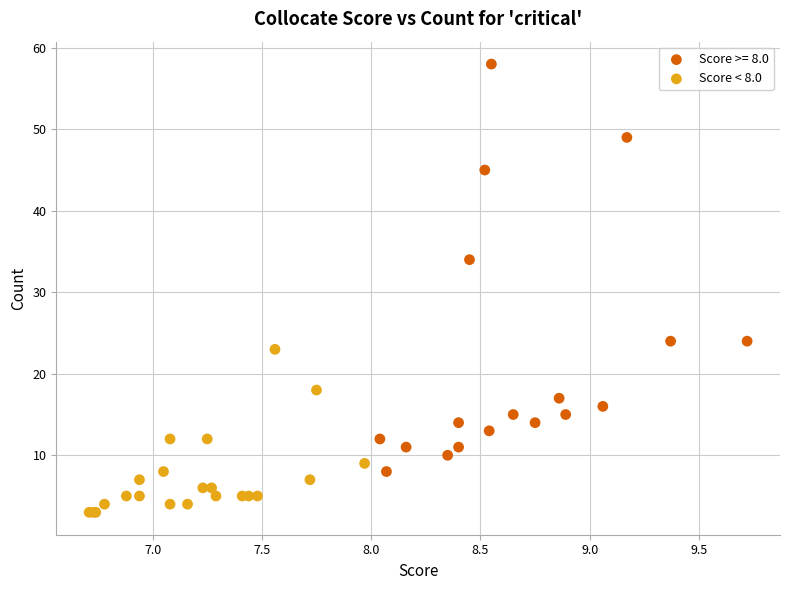

Which series reaches the maximum Y coordinate?

Score >= 8.0